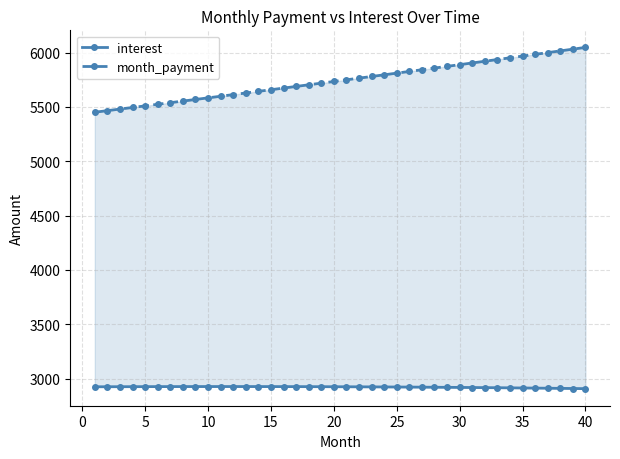

Does the chart have visible grid lines?

Yes